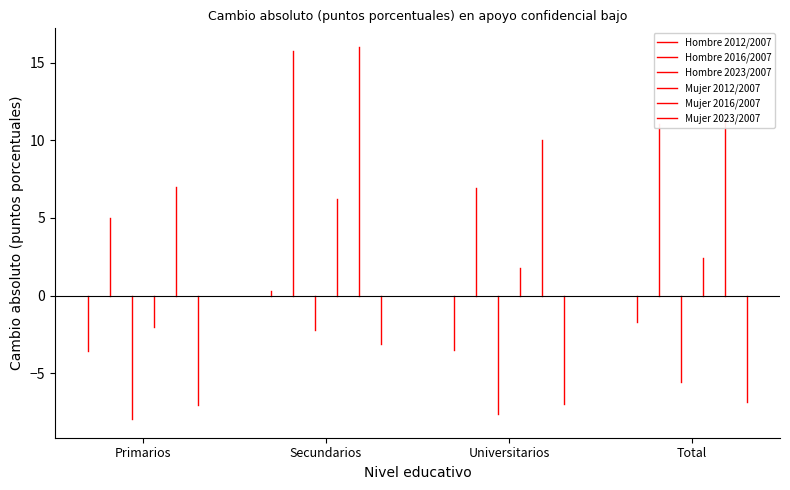

Is this an area chart (filled region under the line)?

No